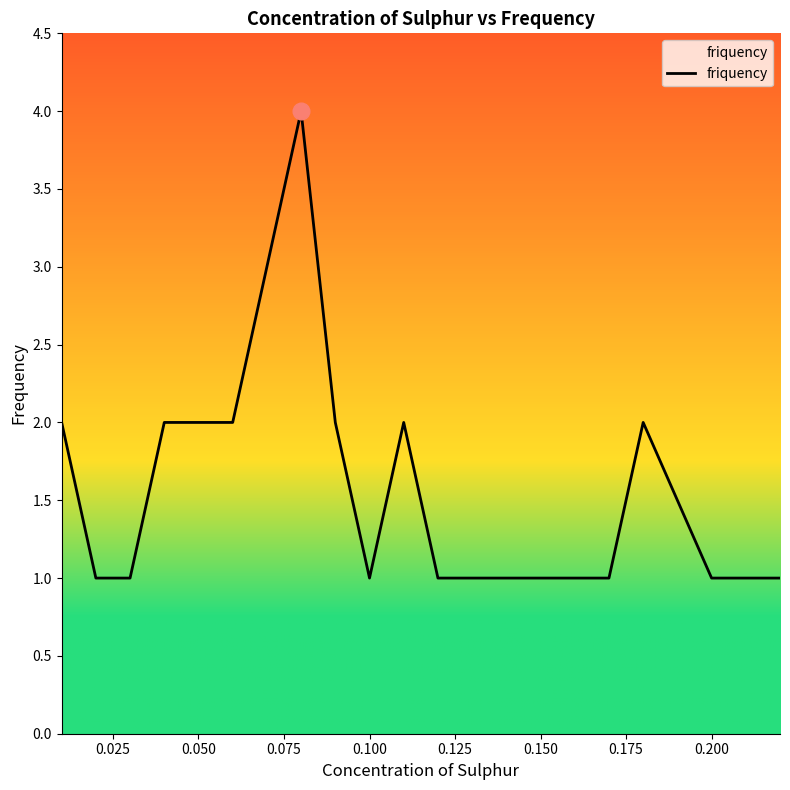

What is the difference between the maximum and minimum values?

3